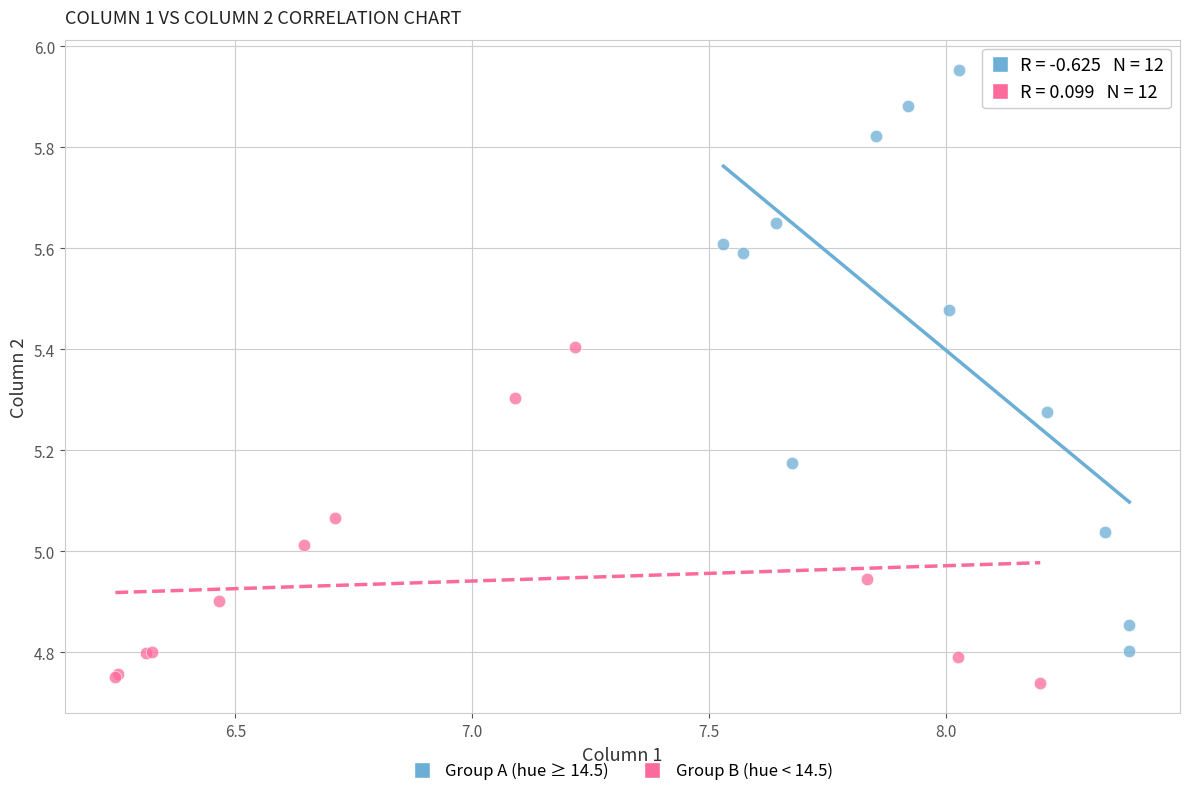

Which series has the largest Y range (max minus min)?

Group A (hue ≥ 14.5)